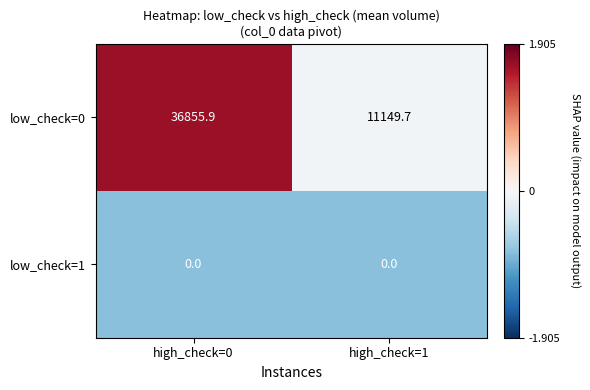

Count the number of categories in the chart.

2